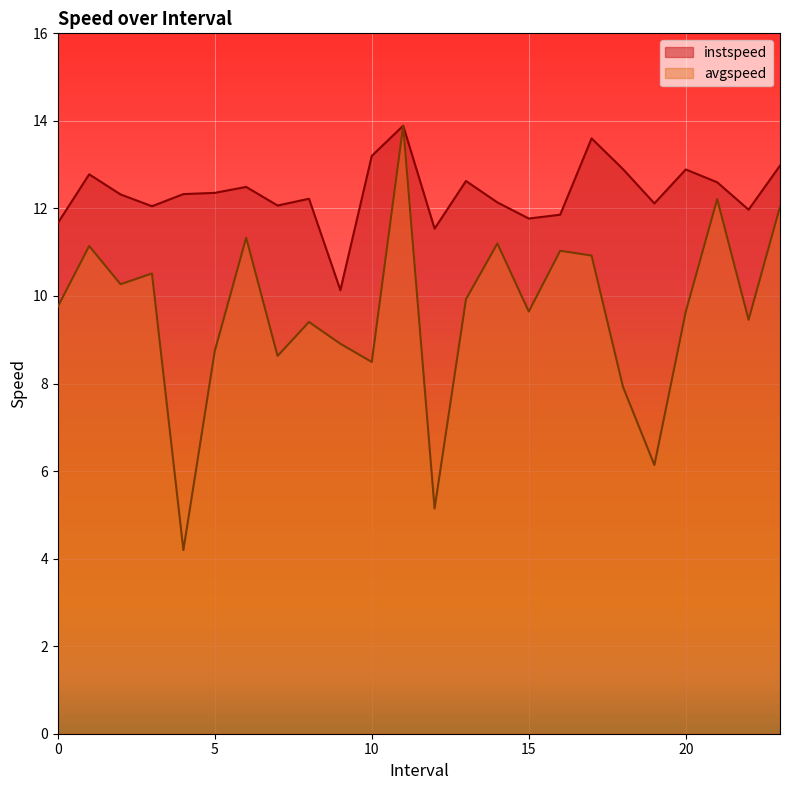

What is the value of the avgspeed point at the 22nd from the left?

12.2